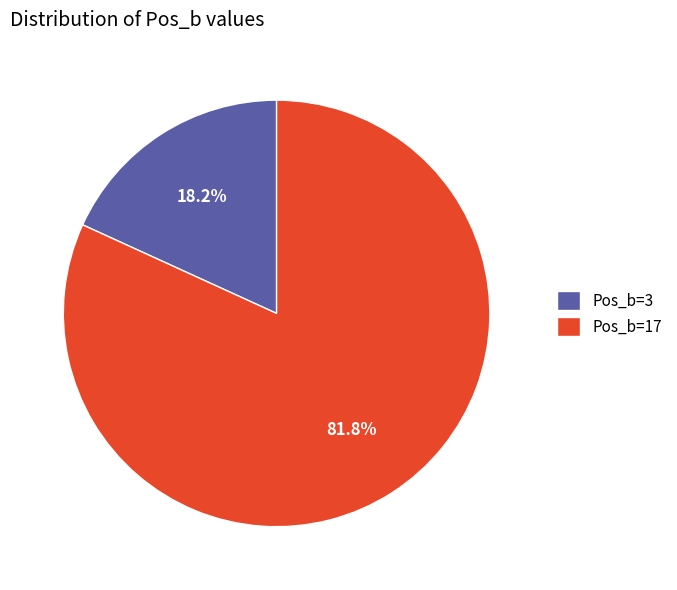

To the nearest percent, what is the difference between the largest and smallest slice percentages?

64%